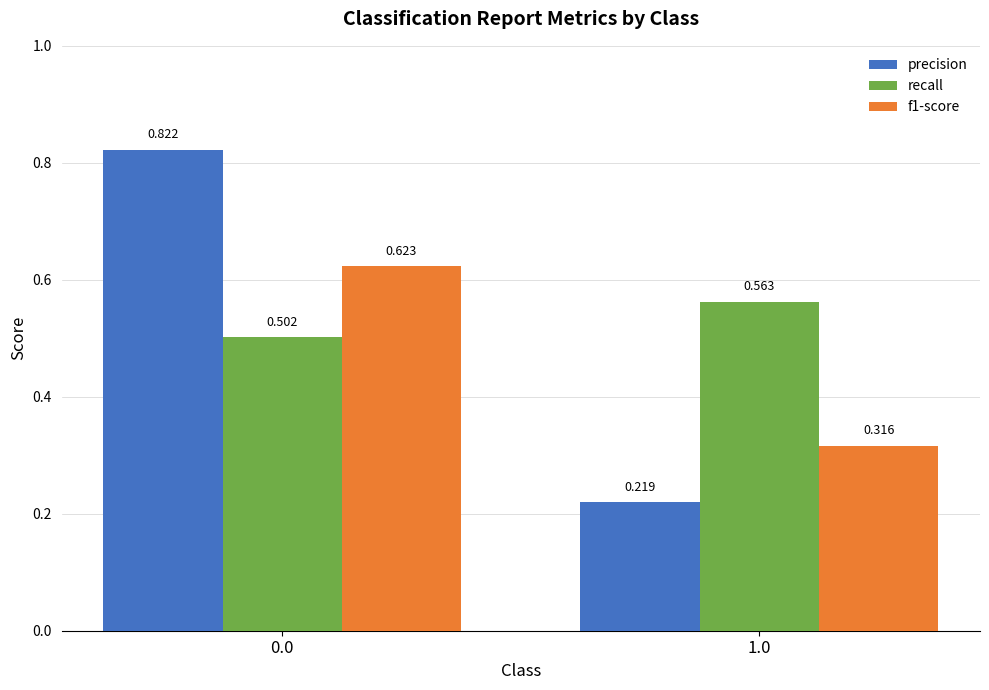

At how many categories does at least one series exceed 0?

2